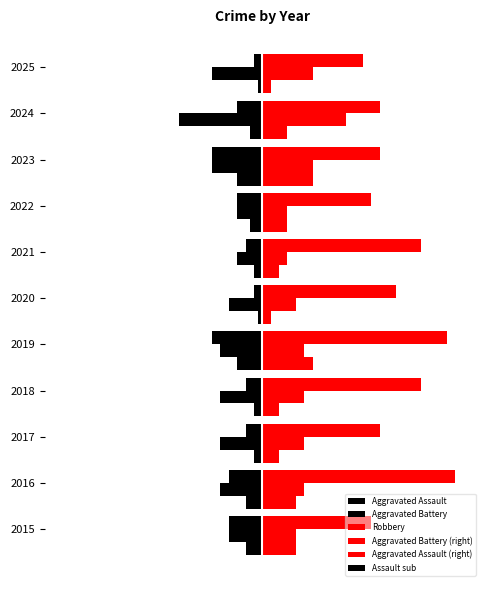

At how many categories does at least one series exceed 13?

8